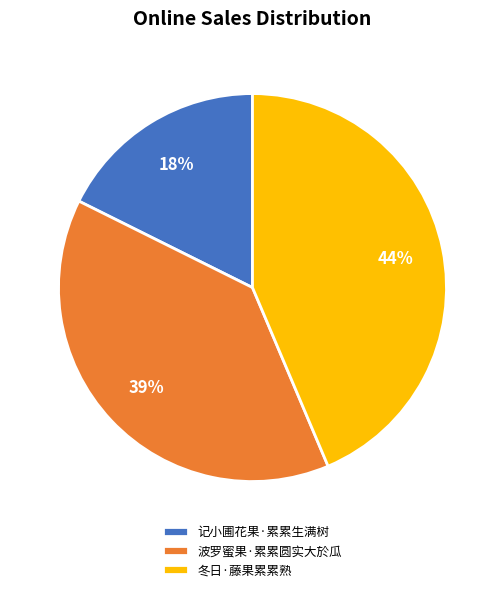

Does any single category account for the majority?

No